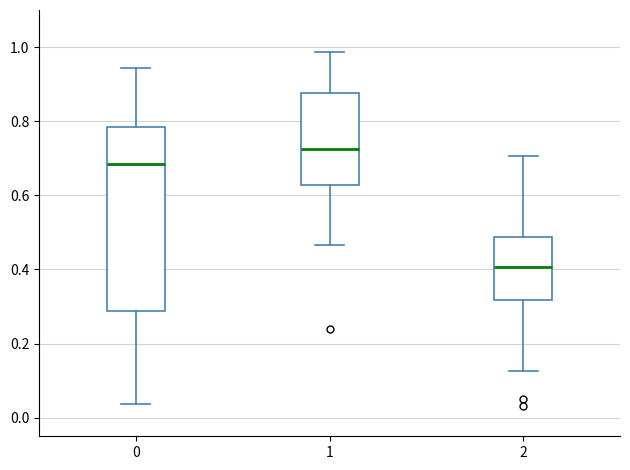

Reading left to right, transcribe this box plot: for each box, give where its median line is, the range the box spans, and where its two whiskers end, as read against the y-axis. The values are not printed on the chart, so give them approximately, as read against the axis.

0: median 0.68, box 0.28 to 0.78, whiskers 0.04 to 0.94
1: median 0.72, box 0.62 to 0.88, whiskers 0.46 to 0.98
2: median 0.40, box 0.32 to 0.48, whiskers 0.12 to 0.70